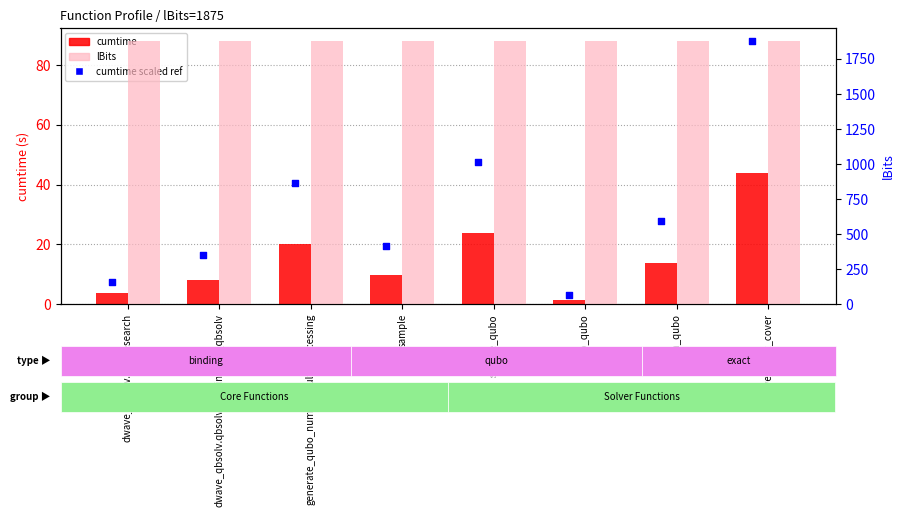

What is the total value across all series at solve_exact_cover?

2006.9